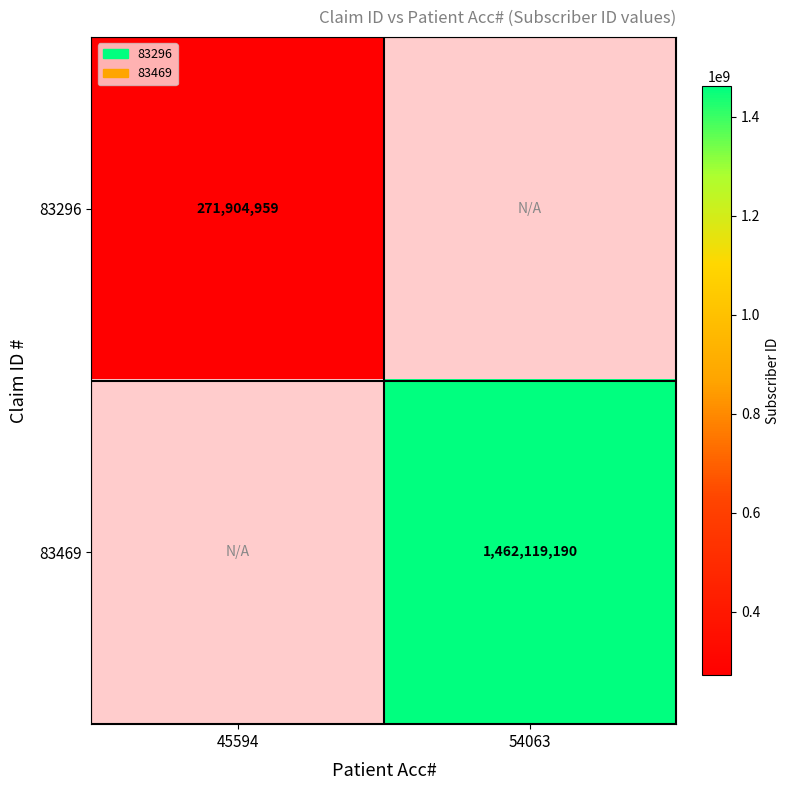

True or false: 83469 has a value of 1462119190 at 54063.

True